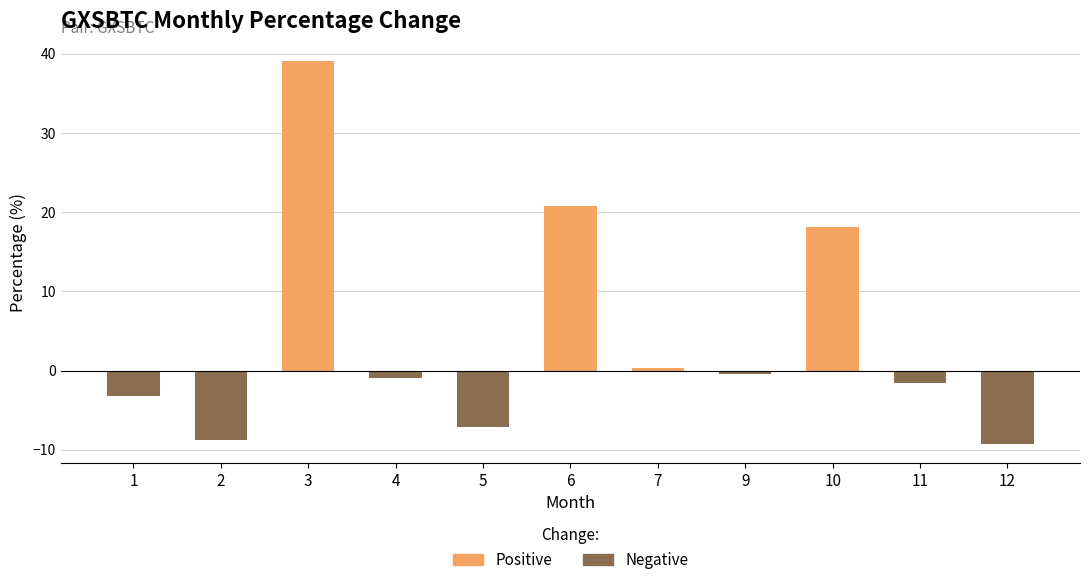

What is the greatest value displayed?

39.1